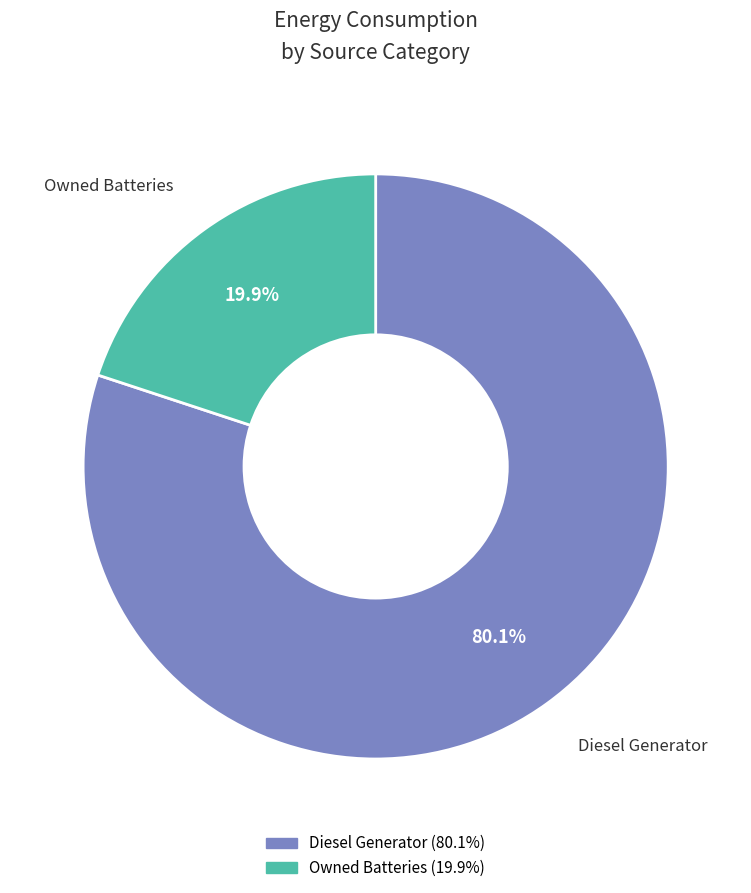

Does any single category account for the majority?

Yes